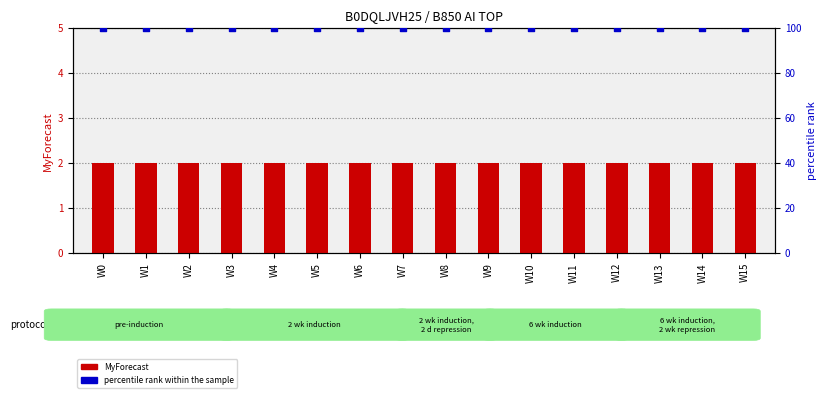

Which series contains the lowest Y value?

MyForecast